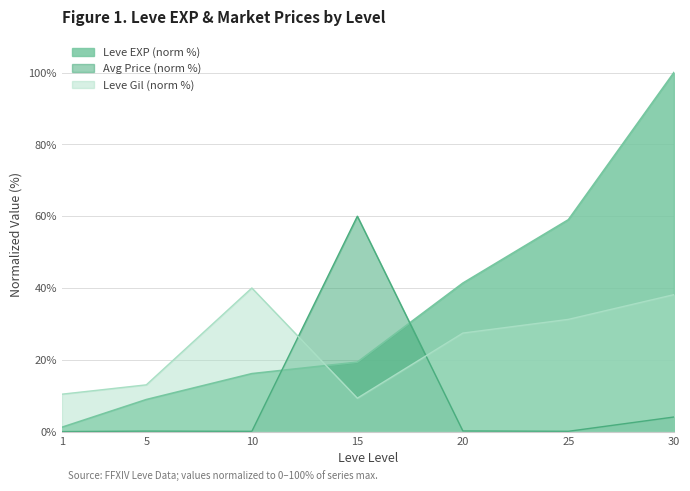

Which series has the largest total across all categories?

Leve EXP (norm %)